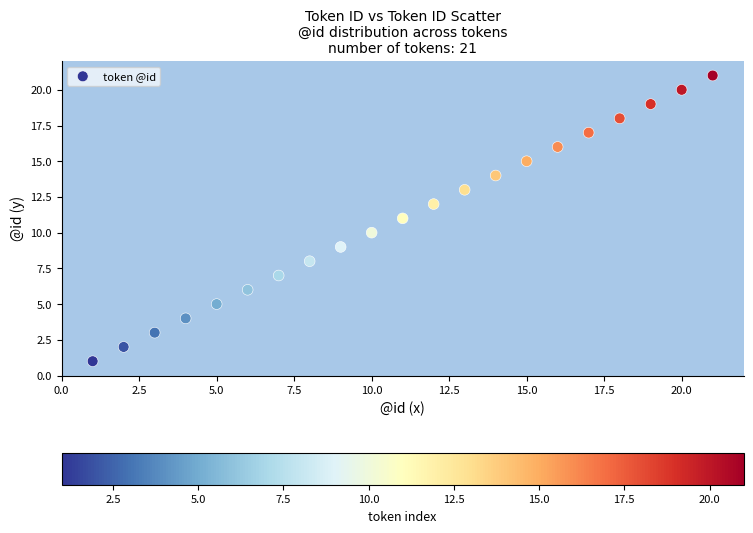

What is the range of Y values (max minus min)?

20